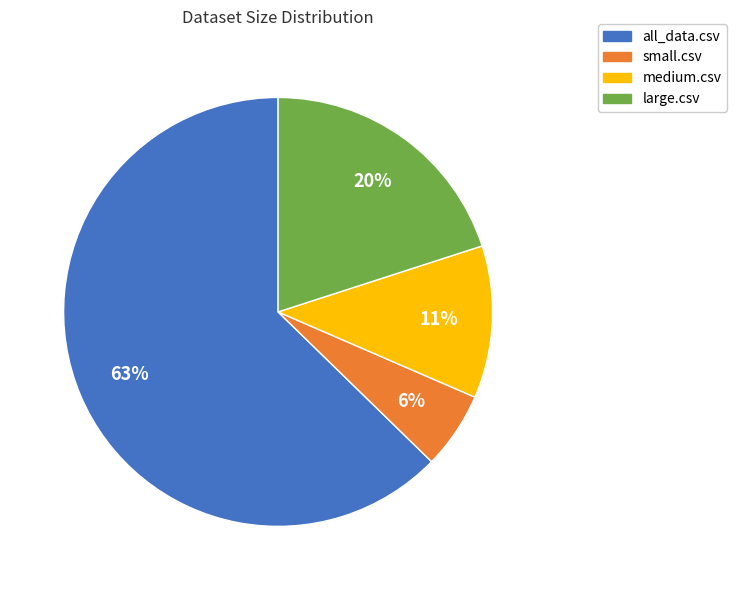

Is it true that small.csv is 6% of the pie?

True